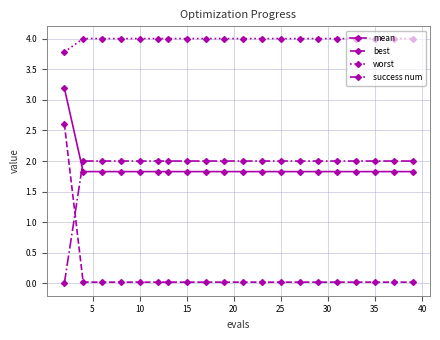

What is the value of the success num point at the 11th from the left?

2.0